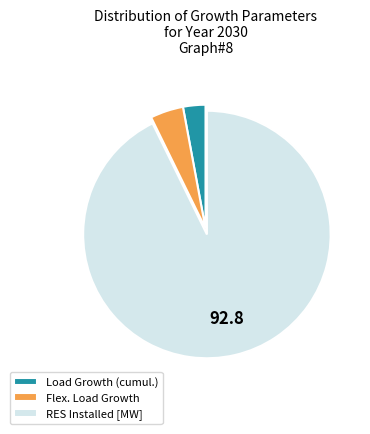

What is the majority slice?

RES Installed [MW]